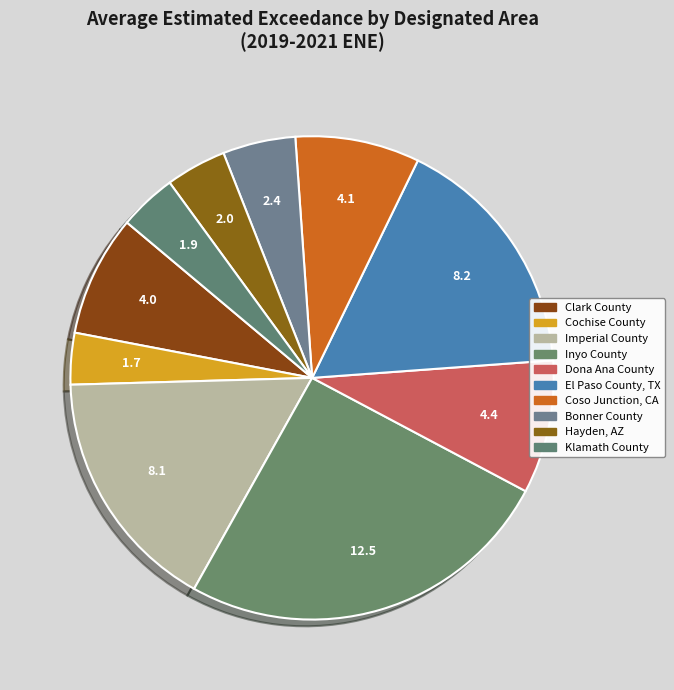

How many slices are in this pie chart?

10